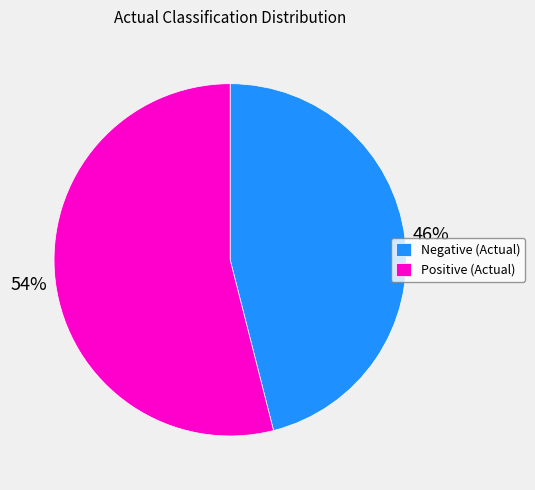

Do Negative (Actual) and Positive (Actual) together represent more than half of the pie?

Yes